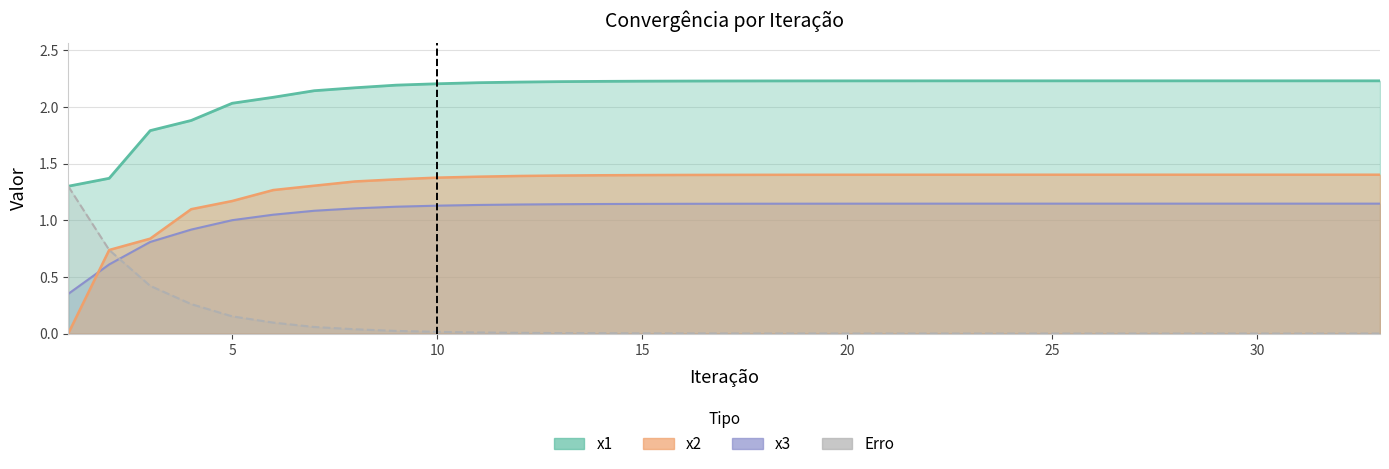

What is the difference between the maximum and minimum values in the x2 series?

1.4